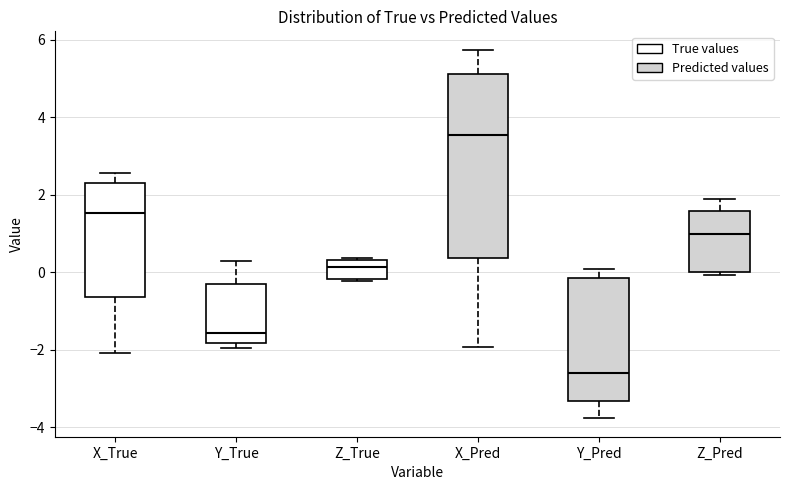

Reading left to right, read every box against the y-axis: the position of its median line, the range the box covers, and the ends of its whiskers. The values are not printed on the chart, so give them approximately, as read against the axis.

X_True: median 1.6, box -0.6 to 2.4, whiskers -2.0 to 2.6
Y_True: median -1.6, box -1.8 to -0.2, whiskers -2.0 to 0.2
Z_True: median 0.2, box -0.2 to 0.4, whiskers -0.2 to 0.4
X_Pred: median 3.6, box 0.4 to 5.2, whiskers -2.0 to 5.8
Y_Pred: median -2.6, box -3.4 to -0.2, whiskers -3.8 to 0.0
Z_Pred: median 1.0, box 0.0 to 1.6, whiskers 0.0 (just below the box's lower edge) to 2.0